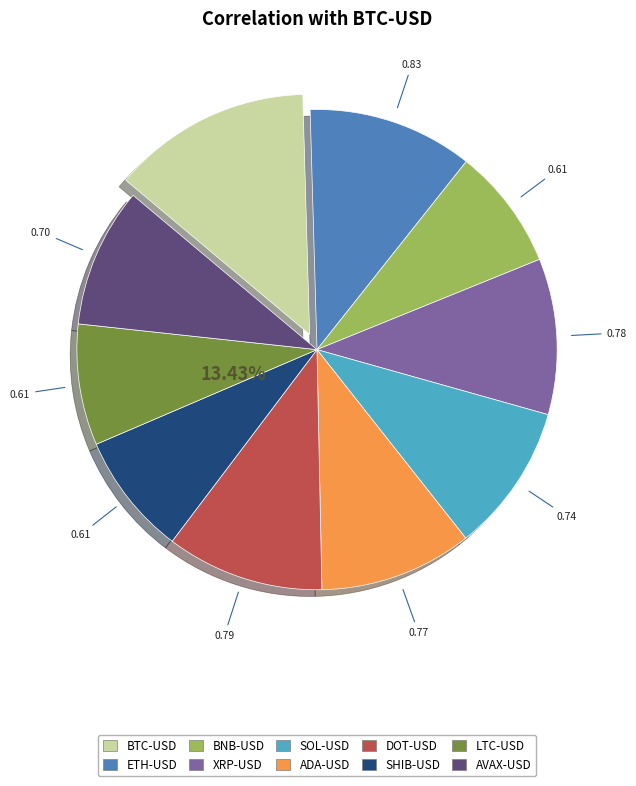

Between SOL-USD and BNB-USD, which is larger?

SOL-USD